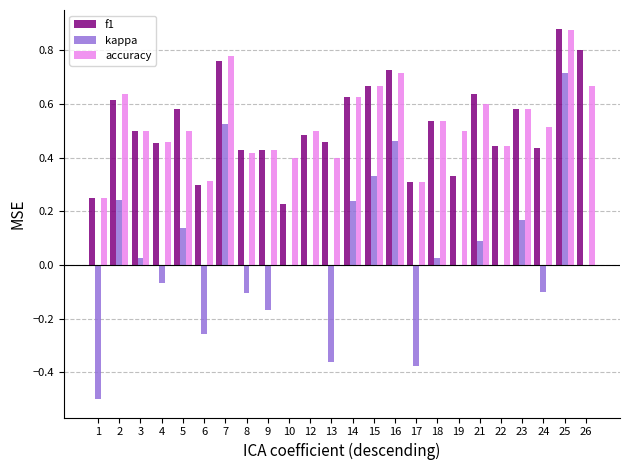

What is the sum of all accuracy values?

12.6